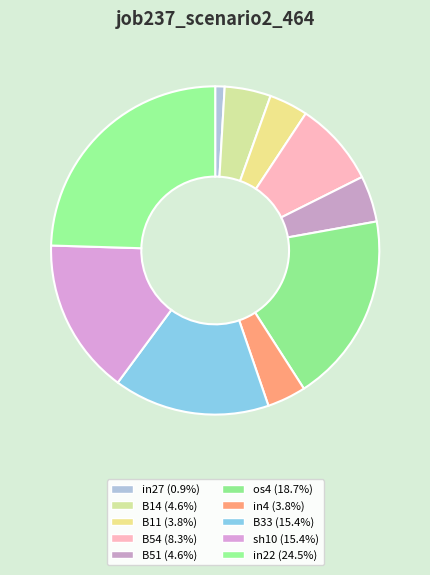

To the nearest percent, what percentage of the pie is B14?

5%